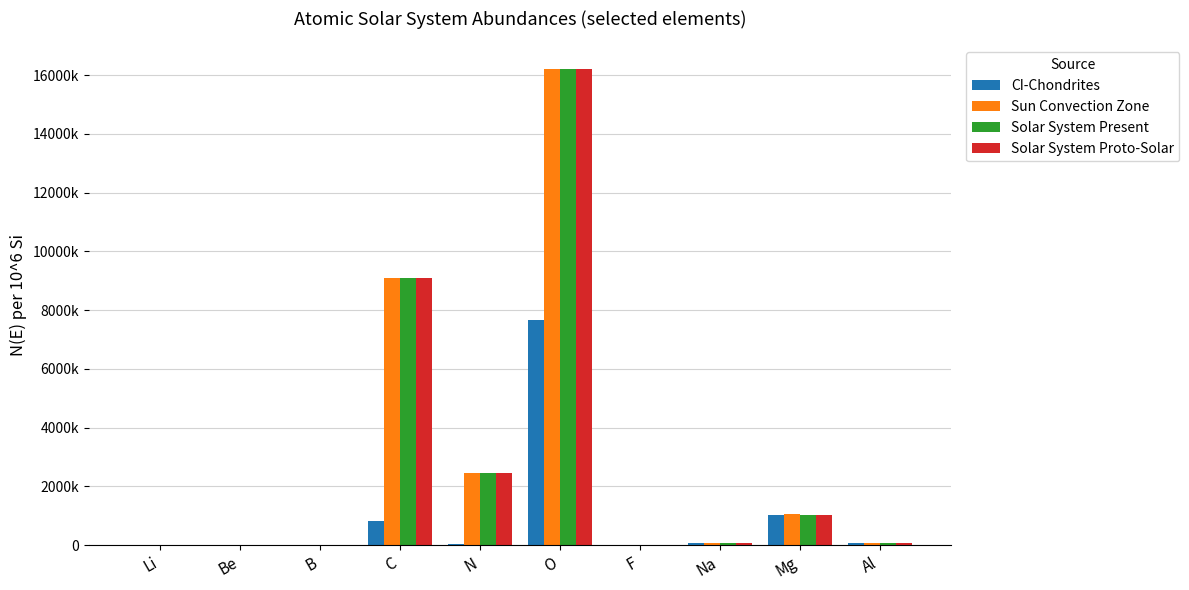

Are the bars horizontal?

No